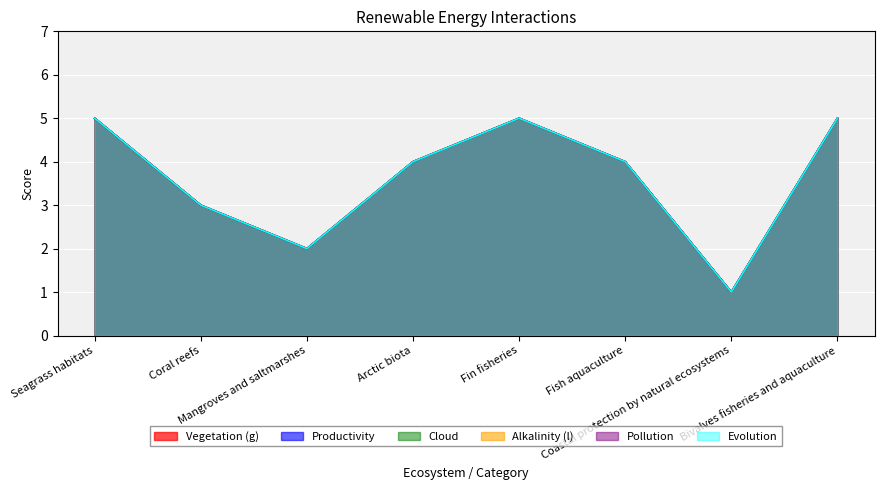

Reading left to right, list all the values displayed in this chart.

Vegetation (g): 5	3	2	4	5	4	1	5
Productivity: 5	3	2	4	5	4	1	5
Cloud: 5	3	2	4	5	4	1	5
Alkalinity (l): 5	3	2	4	5	4	1	5
Pollution: 5	3	2	4	5	4	1	5
Evolution: 5	3	2	4	5	4	1	5